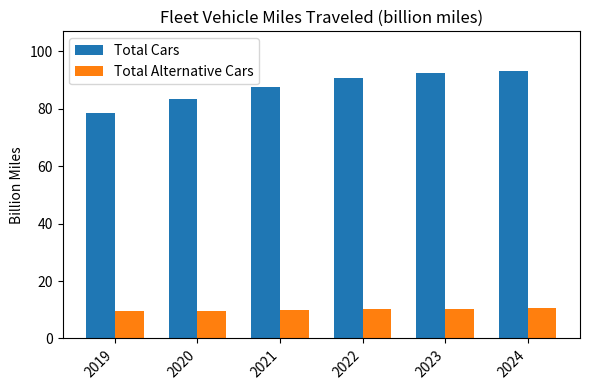

How many bars are there in total?

12